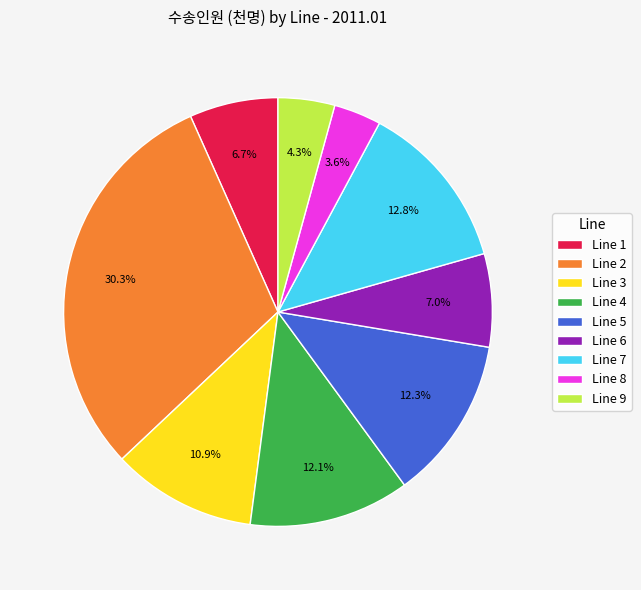

What percentage do Line 6 and Line 5 together represent?

19.3%